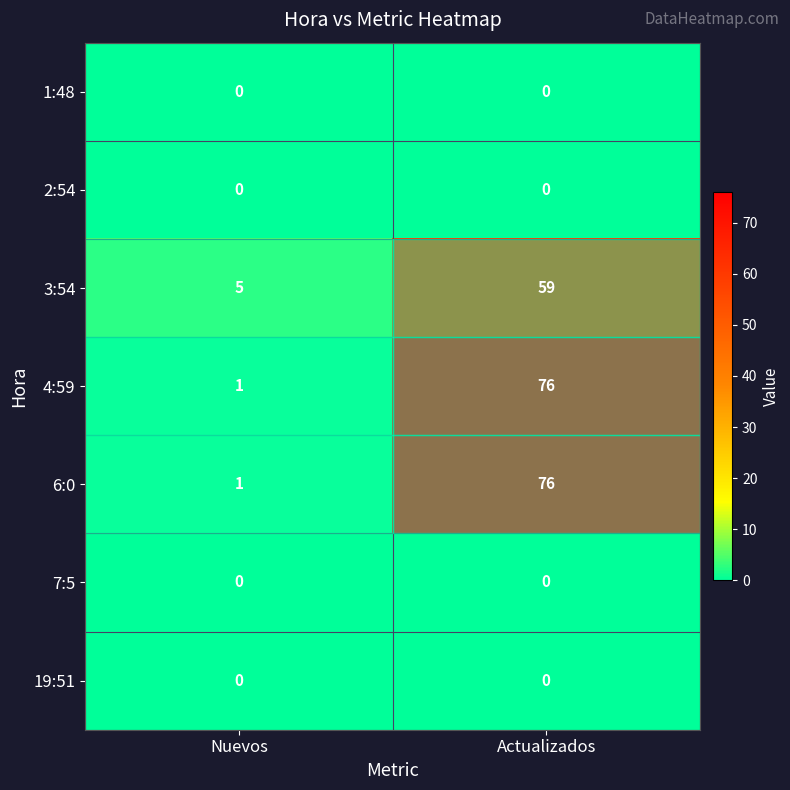

How many categories are shown in the chart?

2